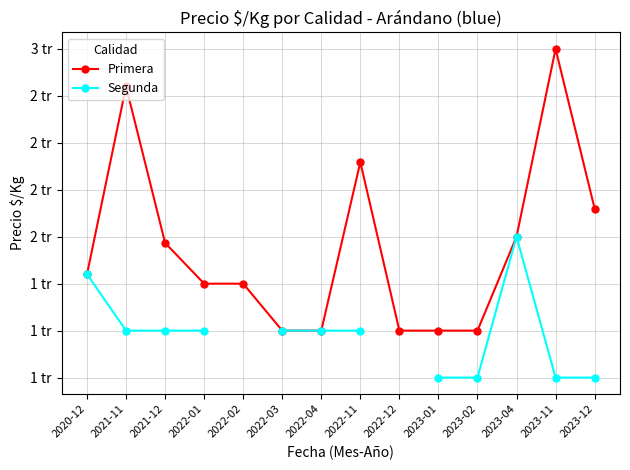

Is the value of Primera at 2023-04 greater than the value of Segunda at 2022-12?

No